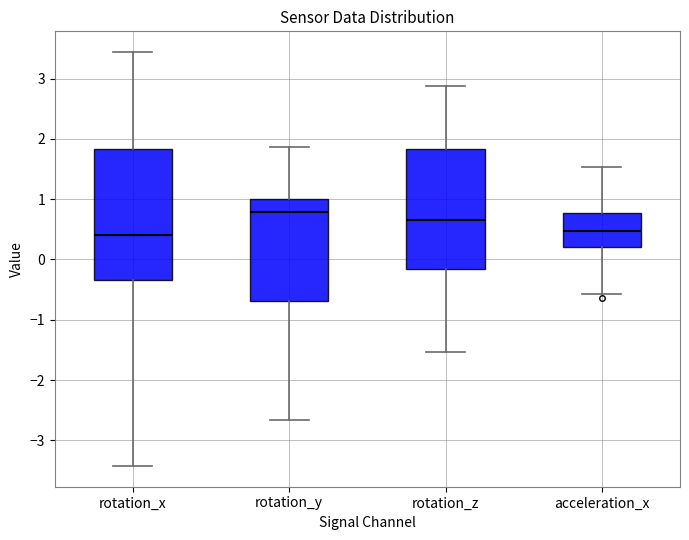

Reading left to right, read every box against the y-axis: the position of its median line, the range the box covers, and the ends of its whiskers. The values are not printed on the chart, so give them approximately, as read against the axis.

rotation_x: median 0.4, box -0.3 to 1.8, whiskers -3.4 to 3.4
rotation_y: median 0.8, box -0.7 to 1.0, whiskers -2.7 to 1.9
rotation_z: median 0.7, box -0.2 to 1.8, whiskers -1.5 to 2.9
acceleration_x: median 0.5, box 0.2 to 0.8, whiskers -0.6 to 1.5